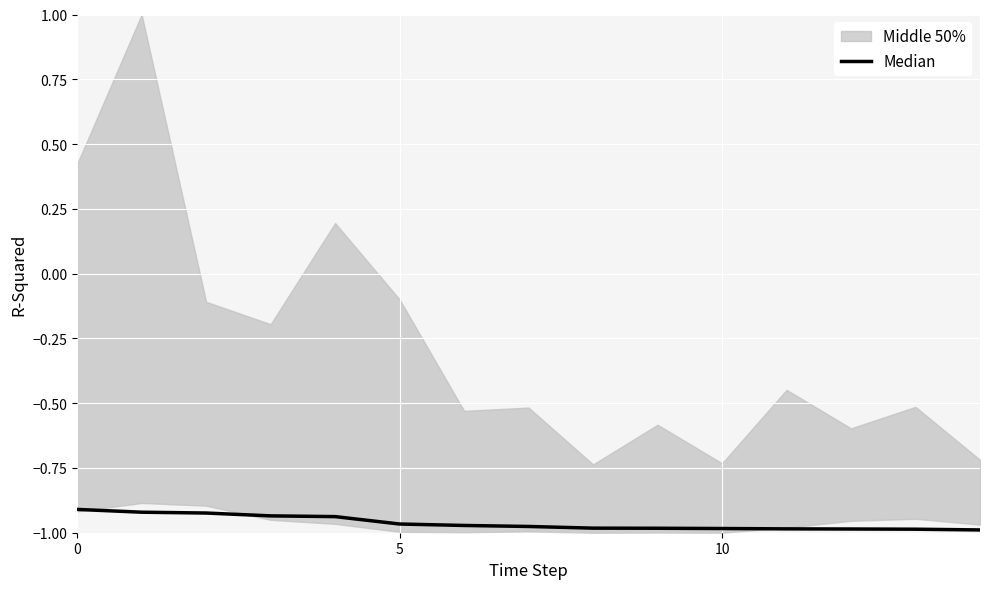

Between 10 and 14, which is larger?

10